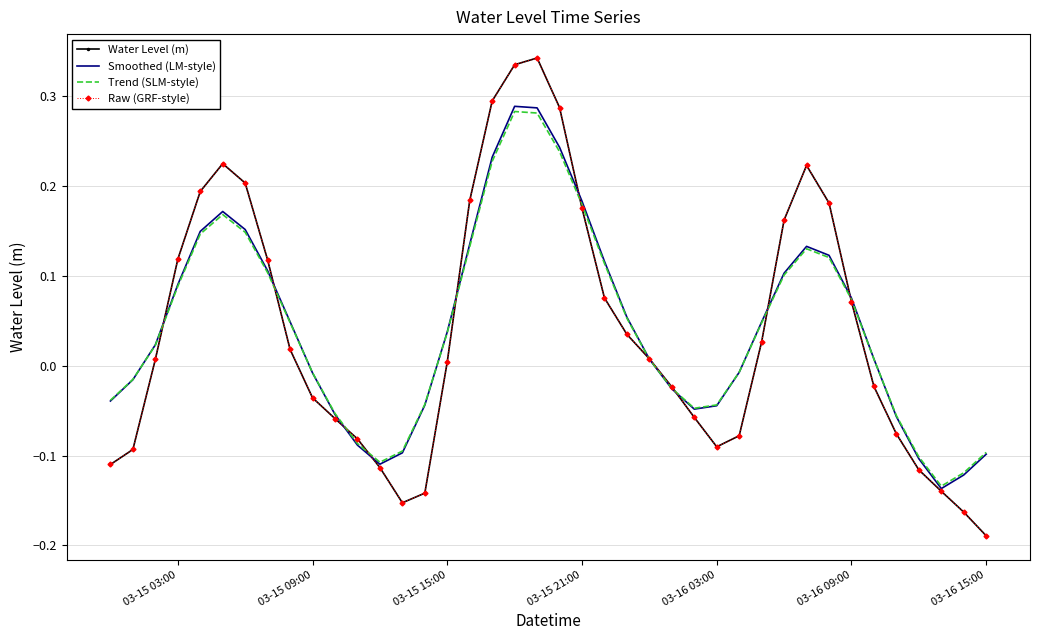

Reading left to right, what are all the values shown in this chart?

Water Level (m): -0.1	-0.1	0.0	0.1	0.2	0.2	0.2	0.1	0.0	-0.0	-0.1	-0.1	-0.1	-0.2	-0.1	0.0	0.2	0.3	0.3	0.3	0.3	0.2	0.1	0.0	0.0	-0.0	-0.1	-0.1	-0.1	0.0	0.2	0.2	0.2	0.1	-0.0	-0.1	-0.1	-0.1	-0.2	-0.2
Smoothed (LM-style): -0.0	-0.0	0.0	0.1	0.1	0.2	0.2	0.1	0.0	-0.0	-0.1	-0.1	-0.1	-0.1	-0.0	0.0	0.1	0.2	0.3	0.3	0.2	0.2	0.1	0.1	0.0	-0.0	-0.0	-0.0	-0.0	0.0	0.1	0.1	0.1	0.1	0.0	-0.1	-0.1	-0.1	-0.1	-0.1
Trend (SLM-style): -0.0	-0.0	0.0	0.1	0.1	0.2	0.1	0.1	0.0	-0.0	-0.1	-0.1	-0.1	-0.1	-0.0	0.0	0.1	0.2	0.3	0.3	0.2	0.2	0.1	0.1	0.0	-0.0	-0.0	-0.0	-0.0	0.0	0.1	0.1	0.1	0.1	0.0	-0.1	-0.1	-0.1	-0.1	-0.1
Raw (GRF-style): -0.1	-0.1	0.0	0.1	0.2	0.2	0.2	0.1	0.0	-0.0	-0.1	-0.1	-0.1	-0.2	-0.1	0.0	0.2	0.3	0.3	0.3	0.3	0.2	0.1	0.0	0.0	-0.0	-0.1	-0.1	-0.1	0.0	0.2	0.2	0.2	0.1	-0.0	-0.1	-0.1	-0.1	-0.2	-0.2